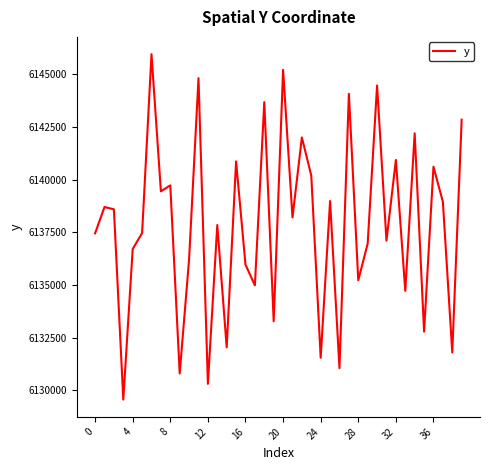

What is the difference between the maximum and minimum values?

16393.3